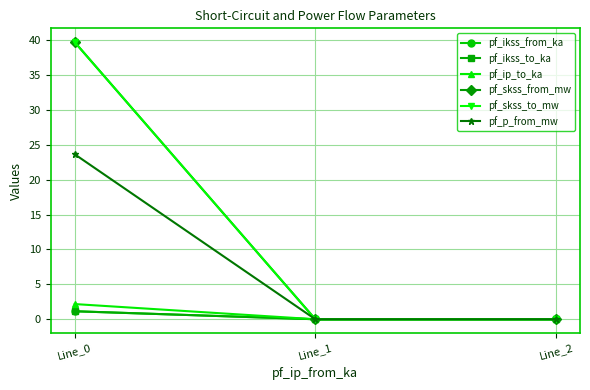

What is the difference between the maximum and minimum values in the pf_ikss_to_ka series?

1.1